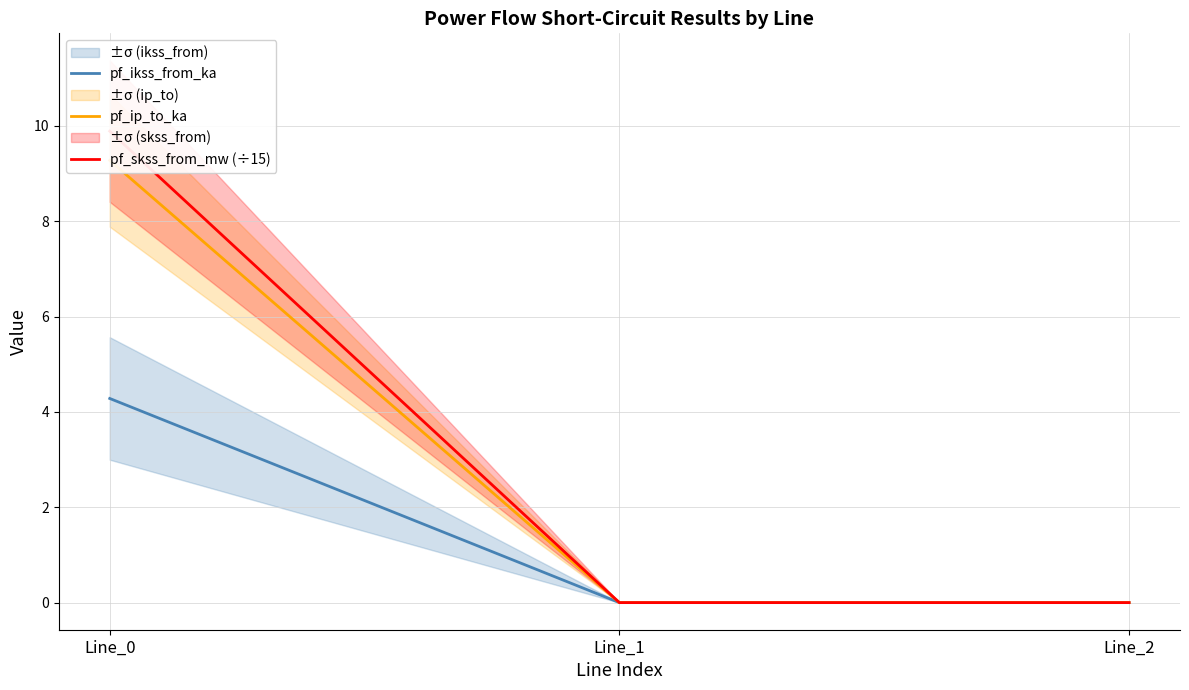

At which label is pf_ip_to_ka closest to 4?

Line_1